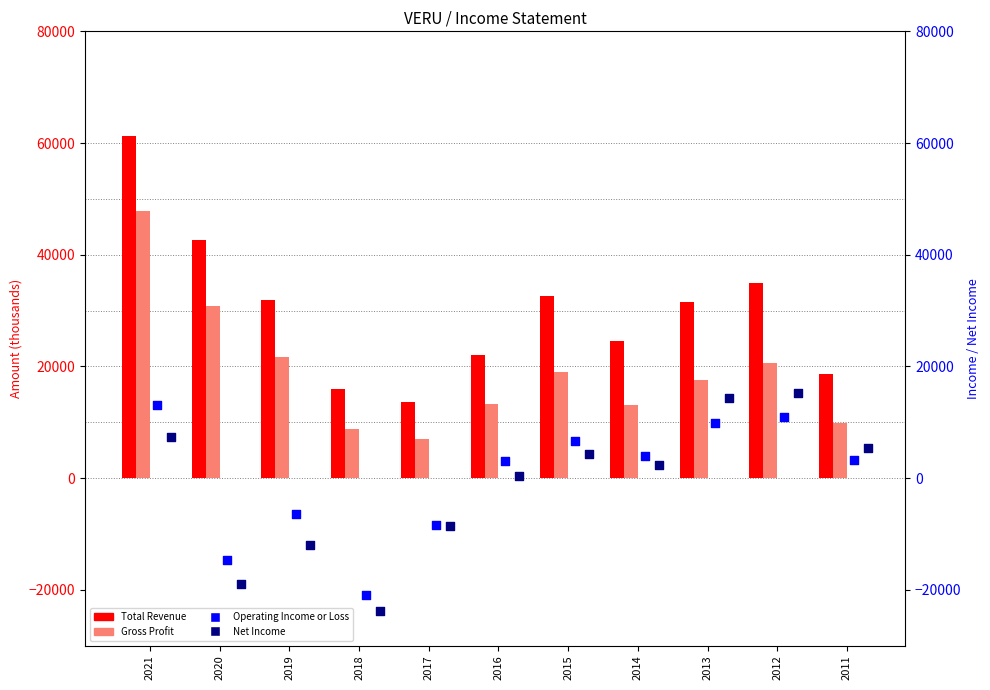

What are all the series names shown in the legend?

Total Revenue, Gross Profit, Operating Income or Loss, Net Income